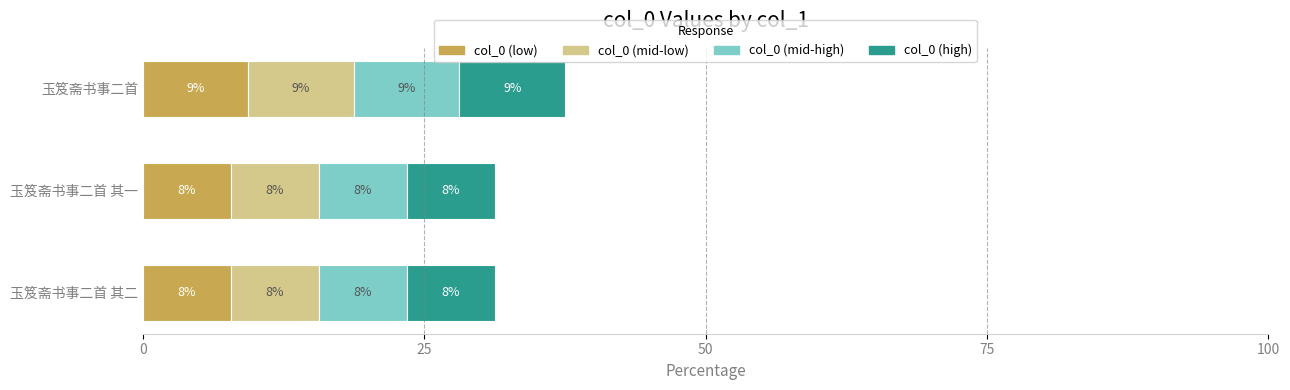

What is the average value of the col_0 (mid-high) series?

8.3